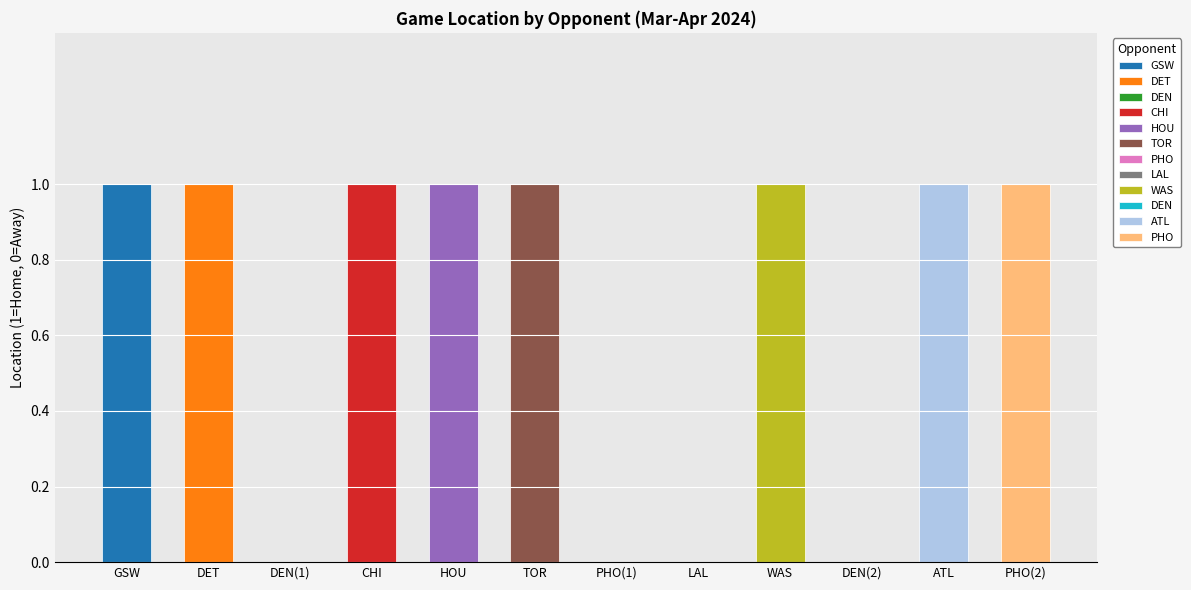

Rank the categories by value from lowest to highest.

DEN(1), PHO(1), LAL, DEN(2), GSW, DET, CHI, HOU, TOR, WAS, ATL, PHO(2)